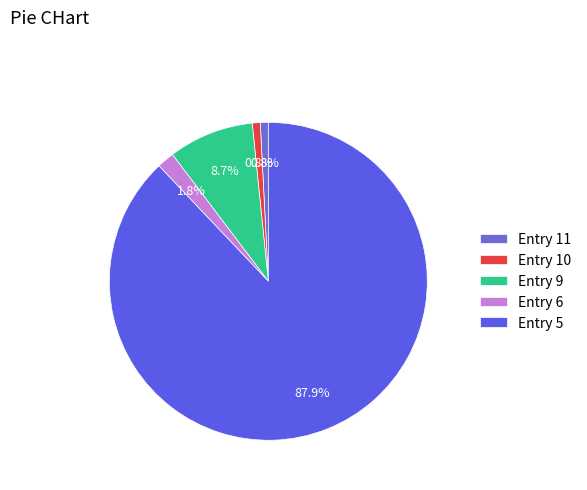

What is the change in value from Entry 9 to Entry 5?

+9011.5